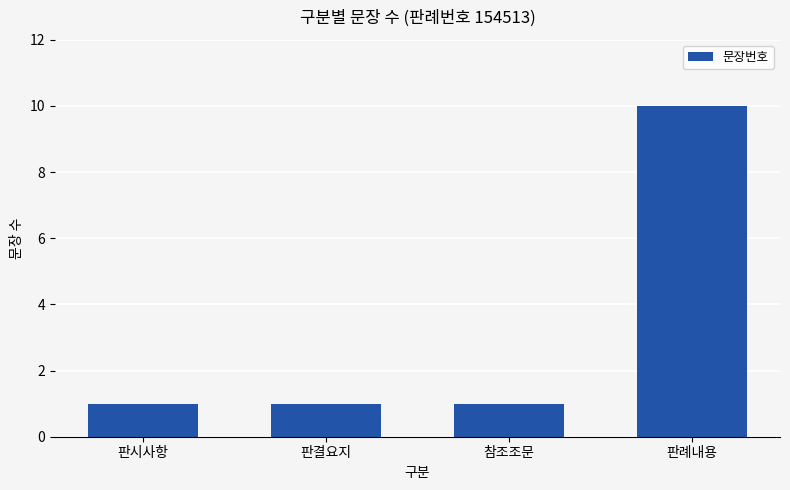

What is the greatest value displayed?

10